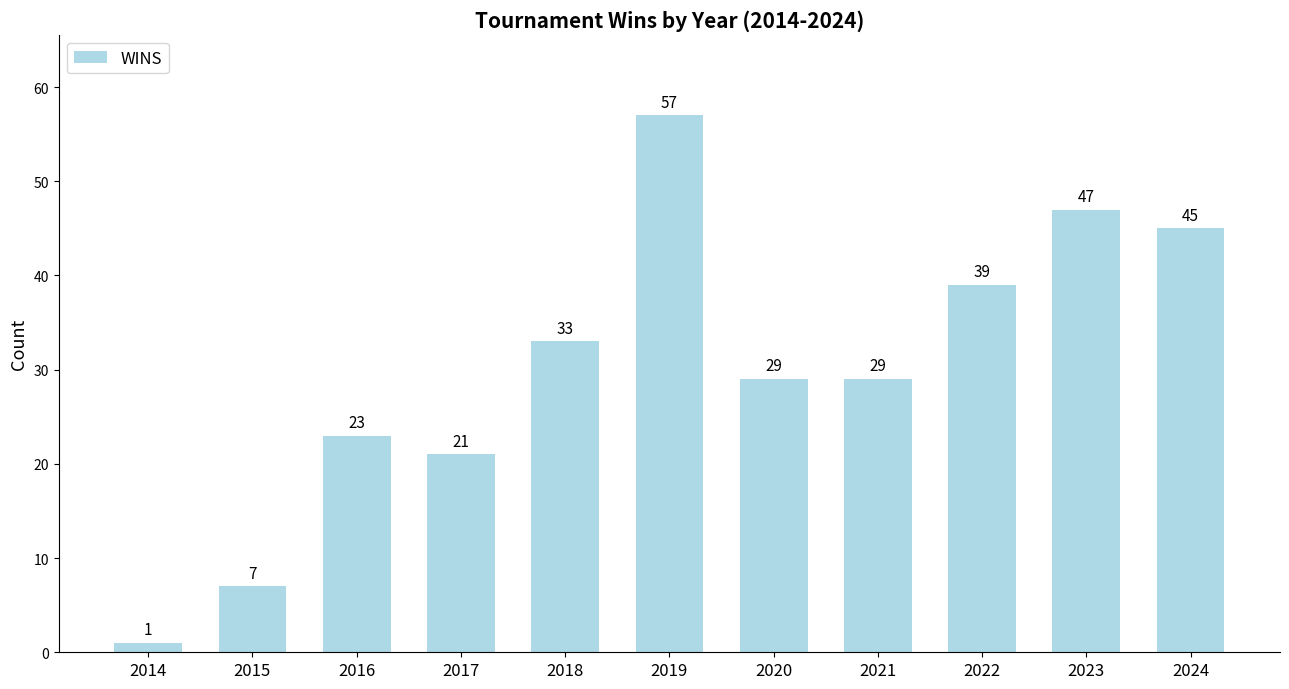

What is the difference between the maximum and second lowest values?

50